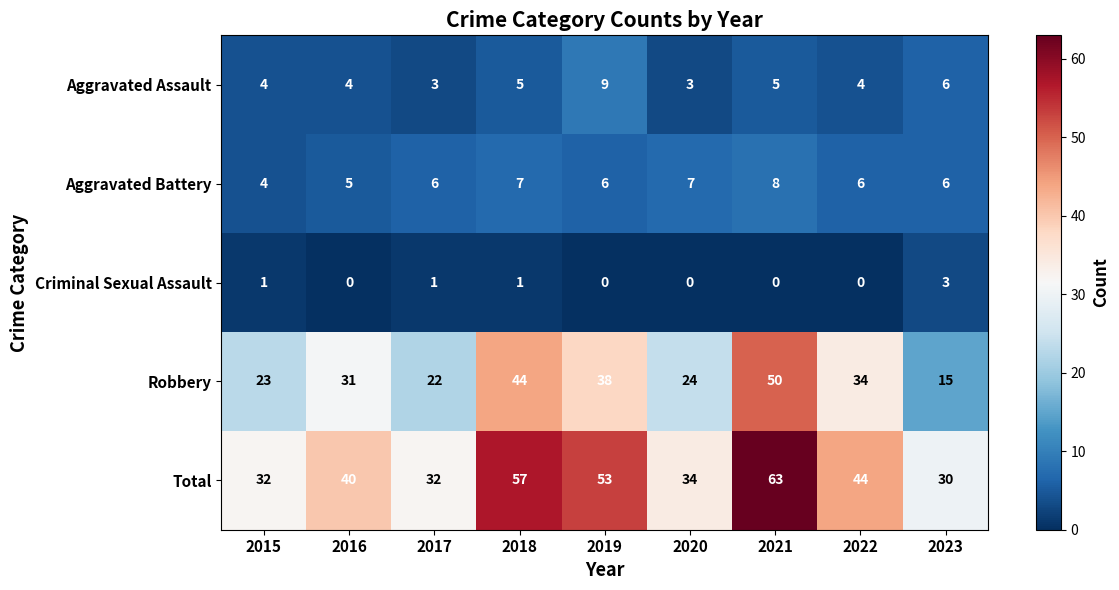

What is the difference between the maximum and minimum values in the Total series?

33